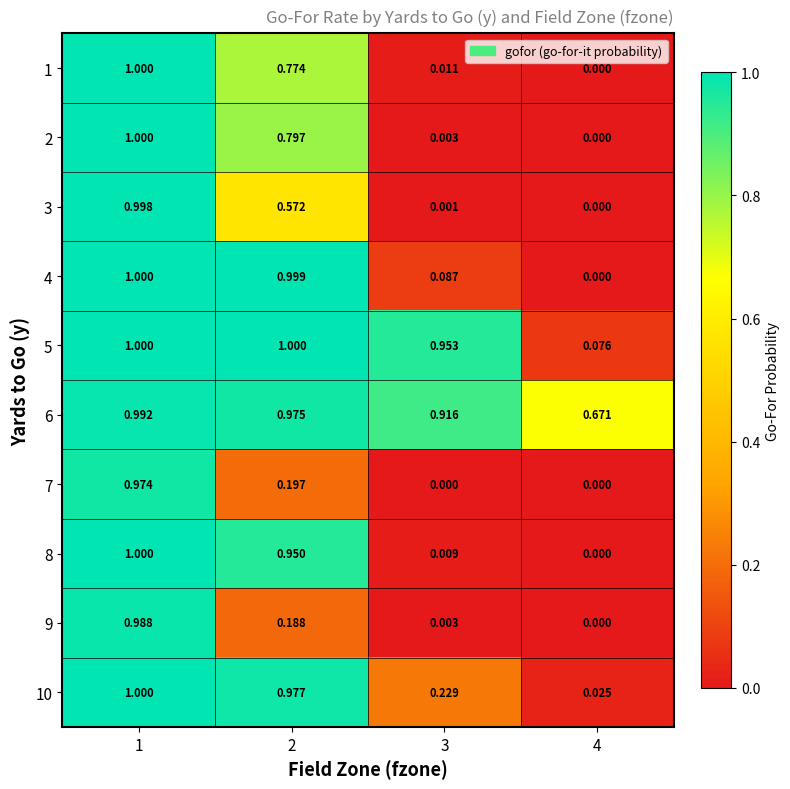

Is the value of 6 at 2 greater than the value of 2 at 4?

Yes